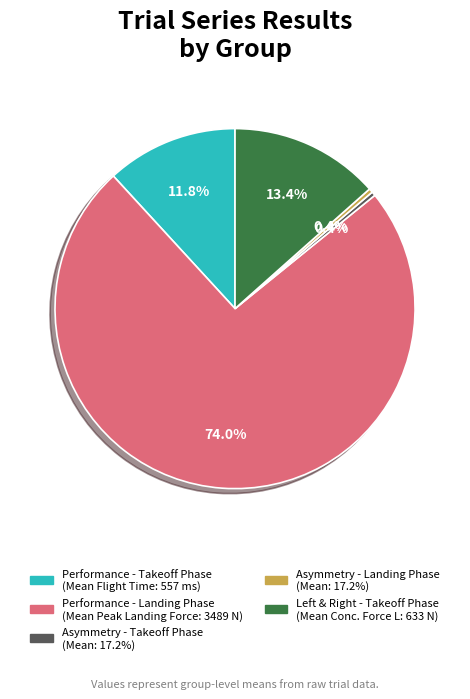

Is there any slice that represents more than half of the pie?

Yes